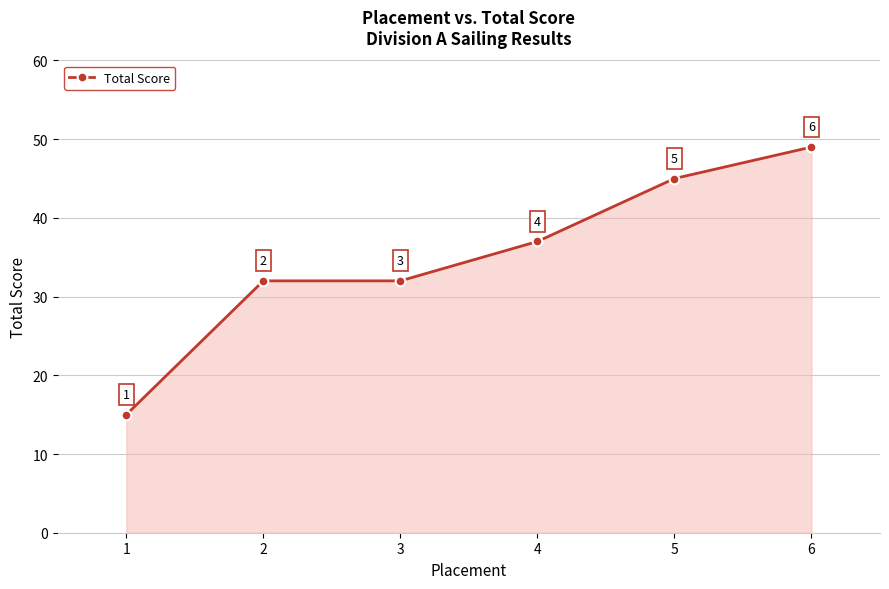

Which has a higher value, 2 or 6?

6